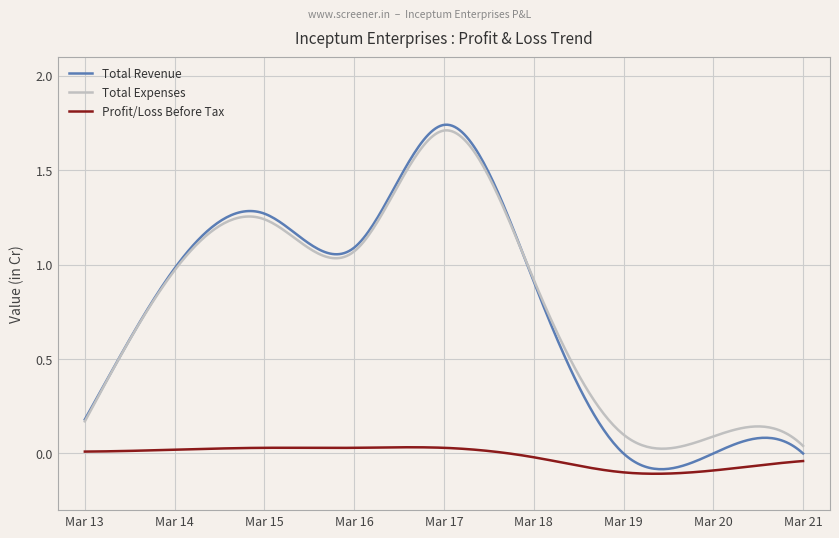

Which has a higher value, Mar 14 or Mar 17?

Mar 17